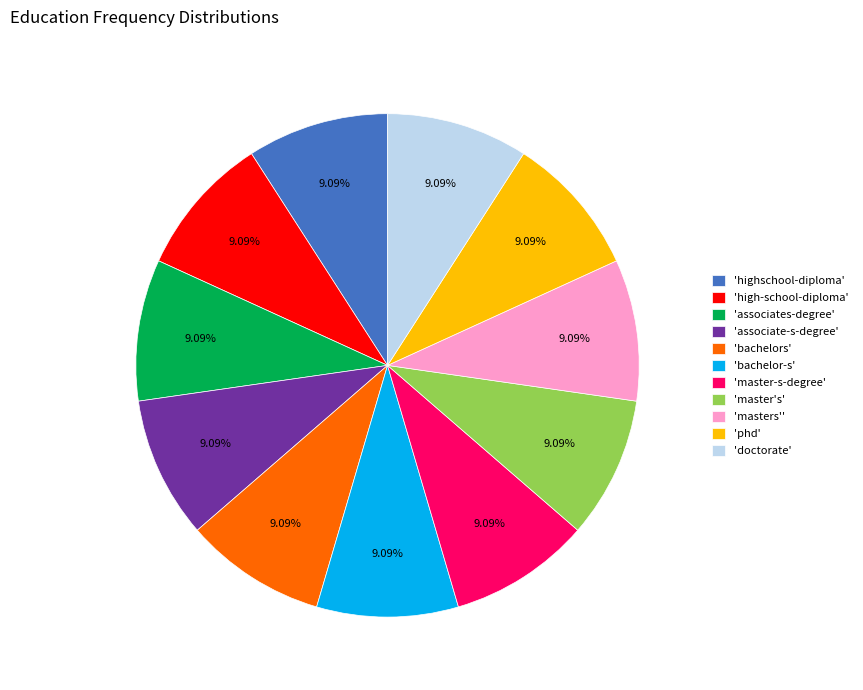

Combined, do 'bachelor-s' and 'doctorate' account for over 50%?

No